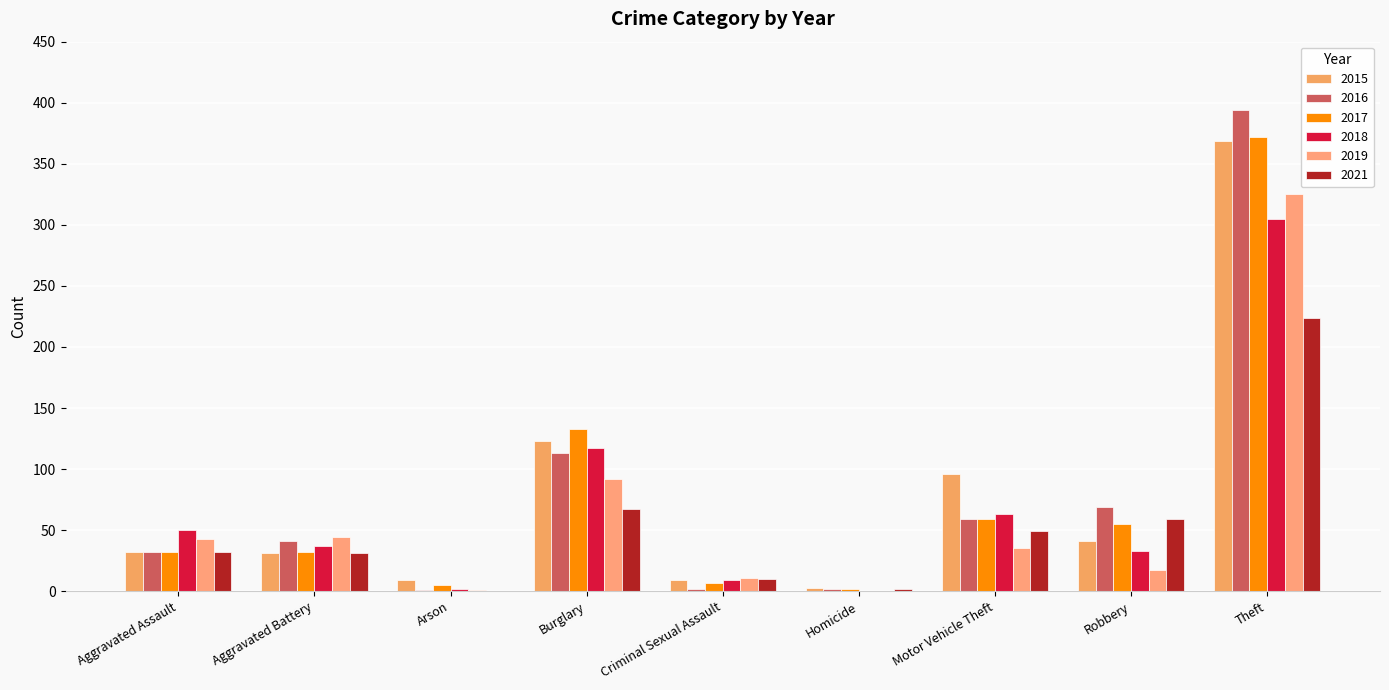

What is the highest value of the 2016 series?

394